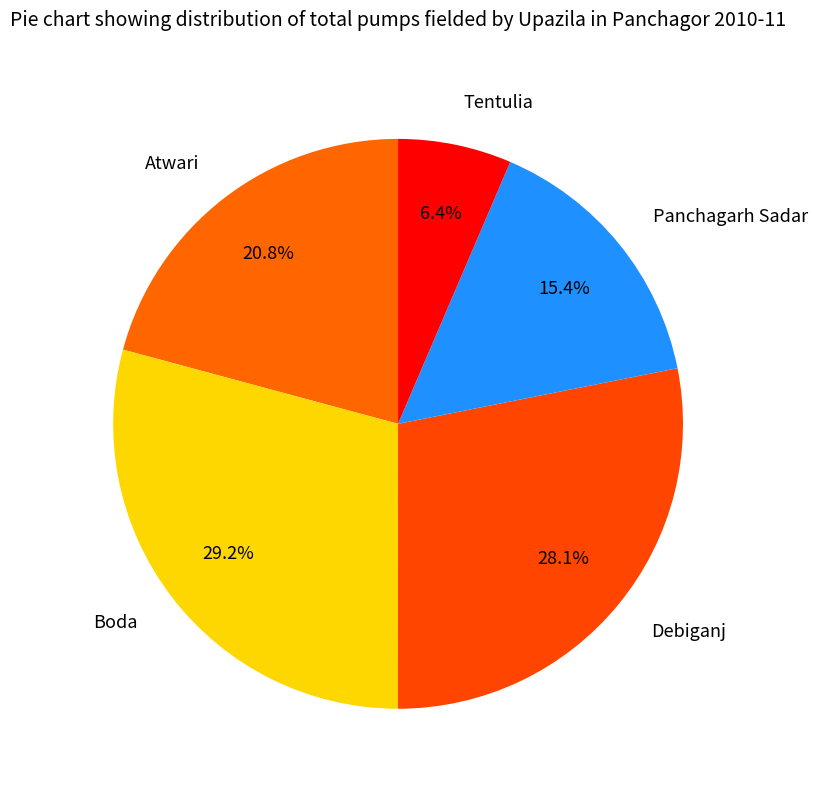

What percentage is the Atwari slice, to the nearest percent?

21%